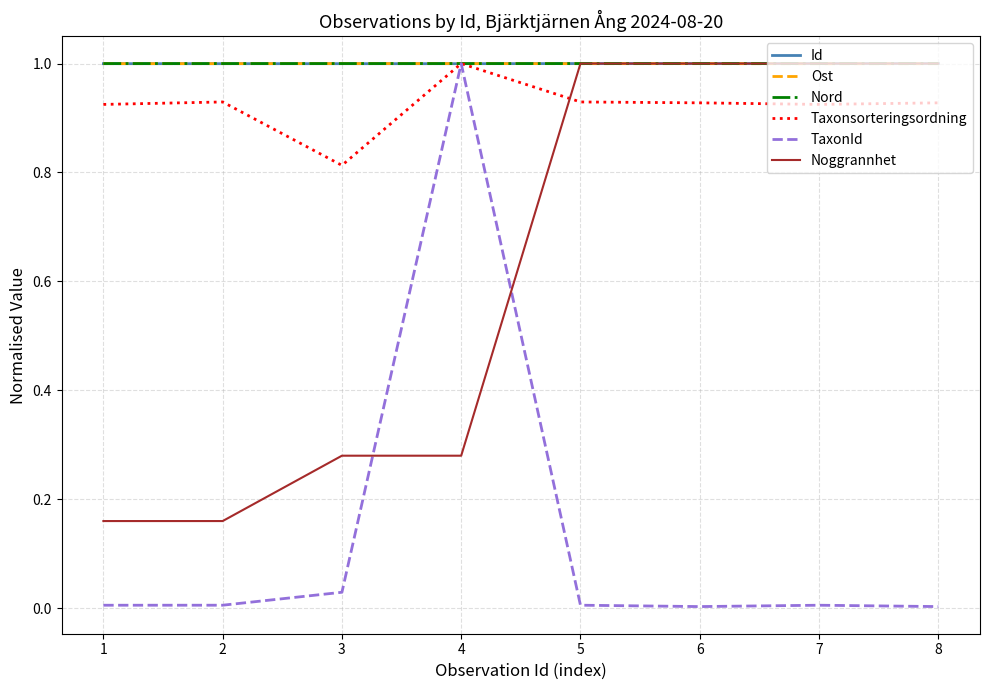

Which series changed the most between 4 and 6?

TaxonId